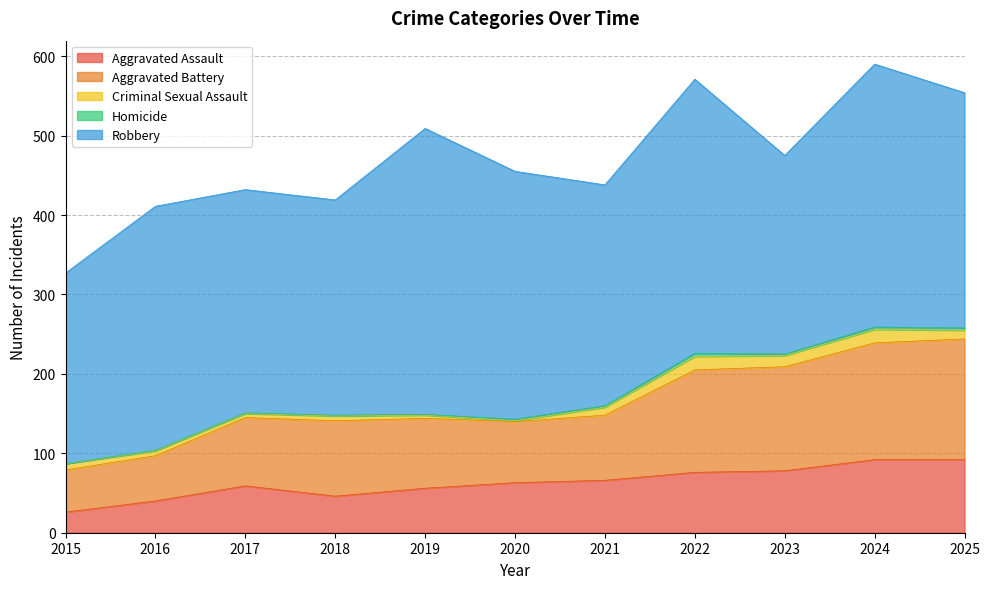

The value of Aggravated Assault at 2023 is 78. True or false?

True